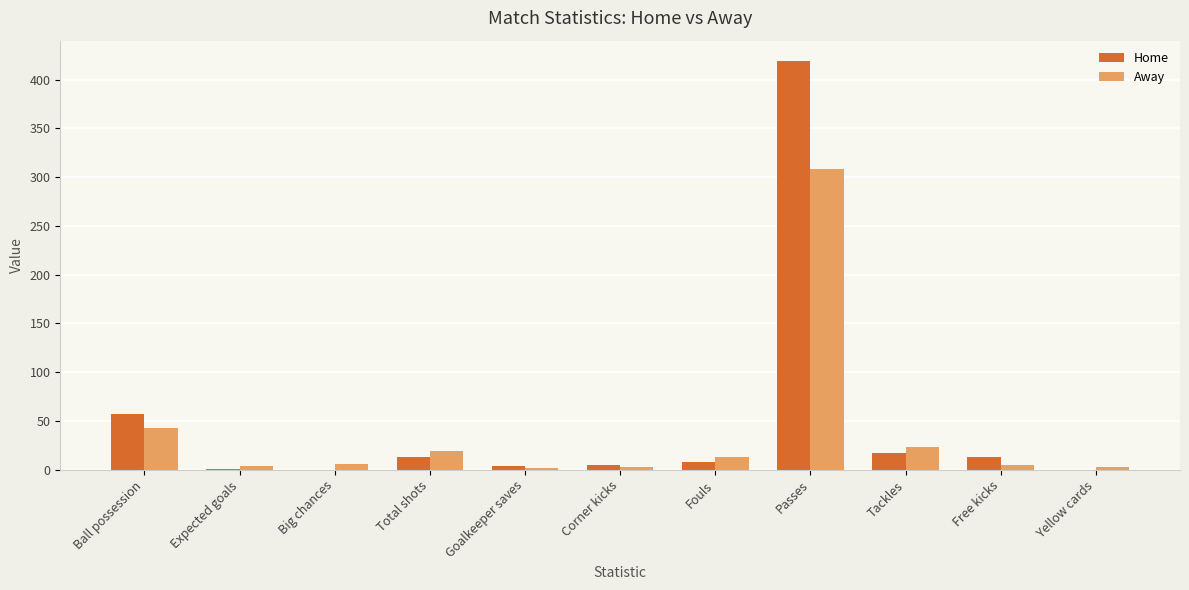

True or false: Home has a value of 619.4 at Passes.

False